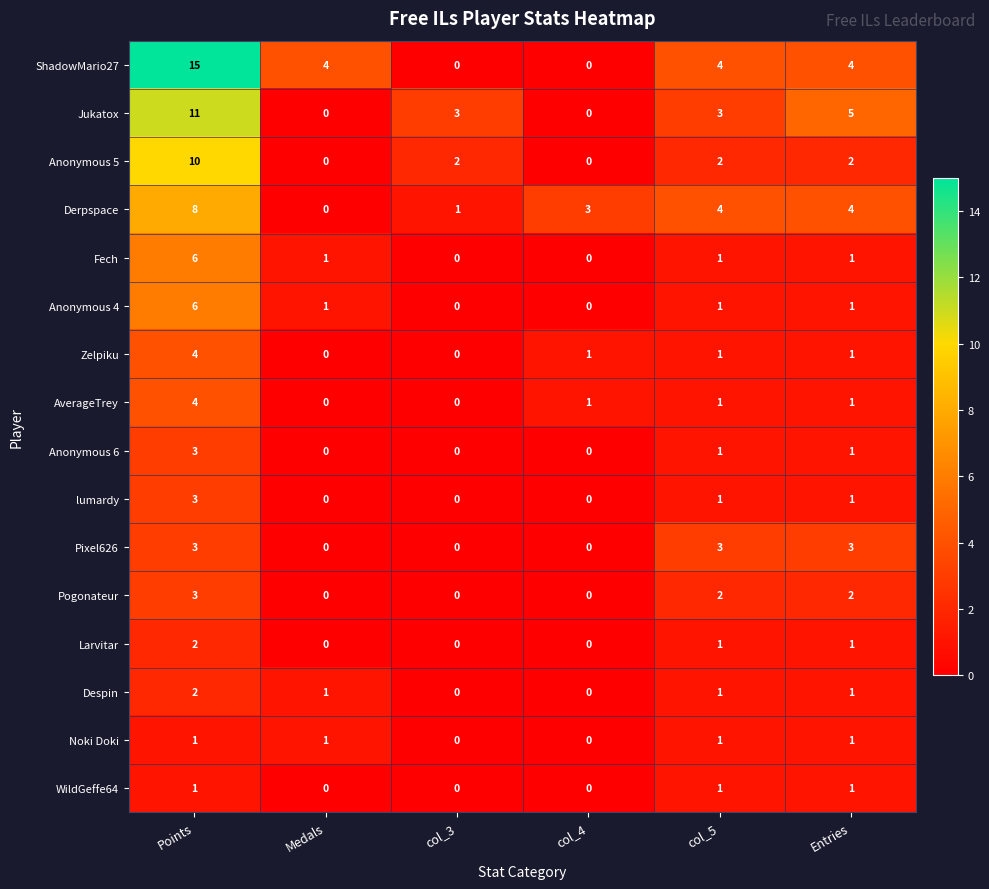

What is the highest value of the Anonymous 6 series?

3